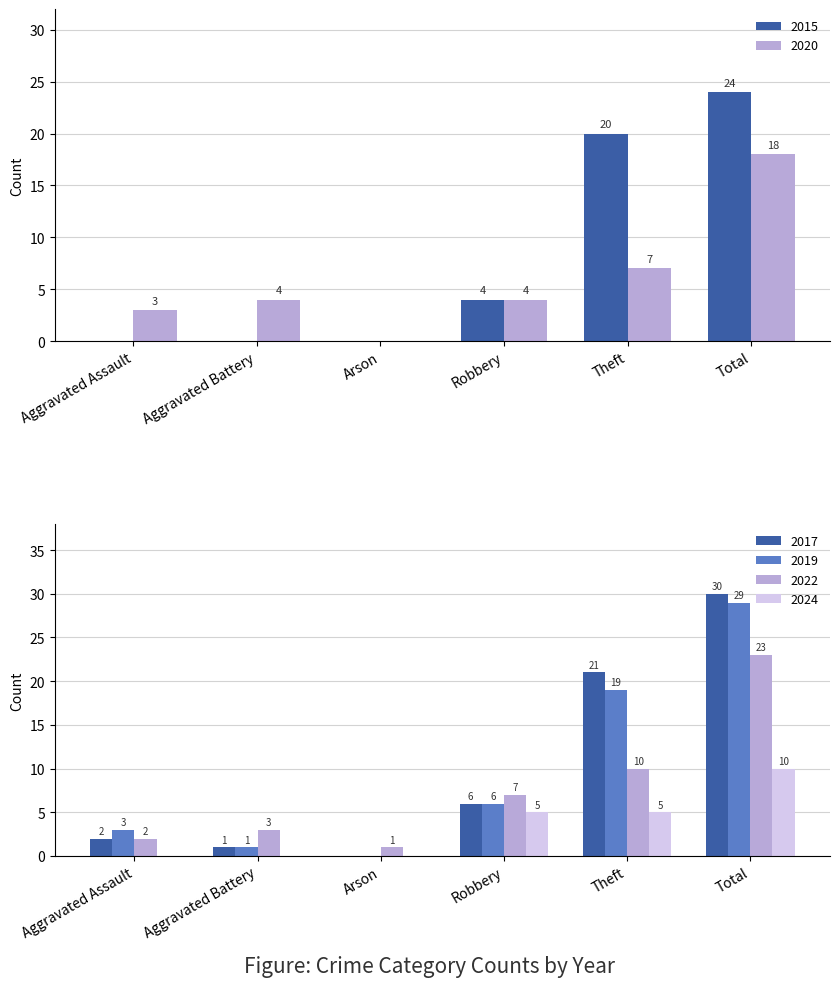

Where does the 2015 series first go above 4?

Theft